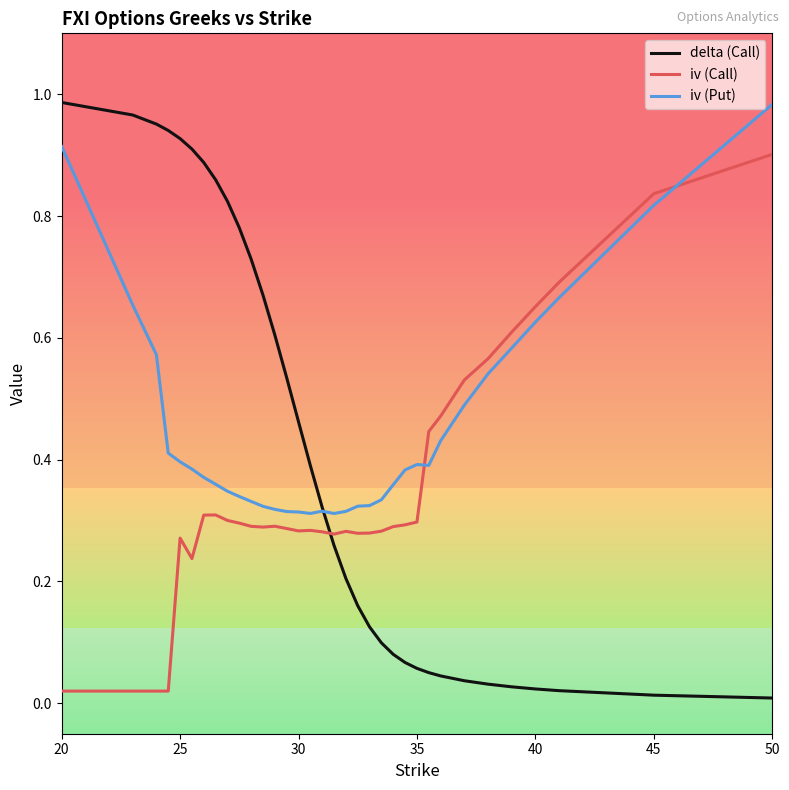

Which series has the widest spread of values?

delta (Call)